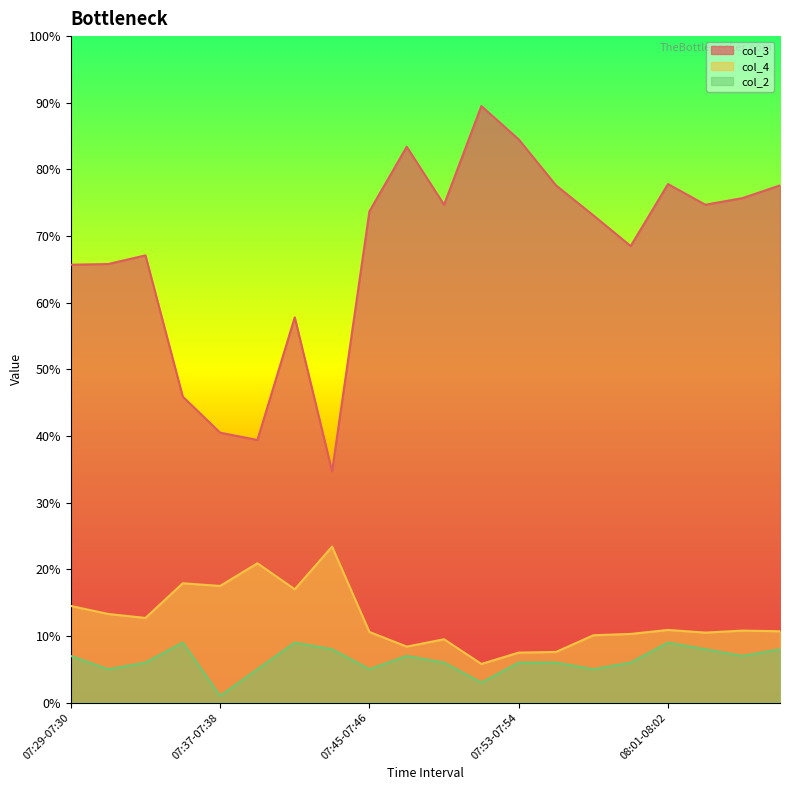

True or false: col_3 and col_4 intersect in this chart.

False